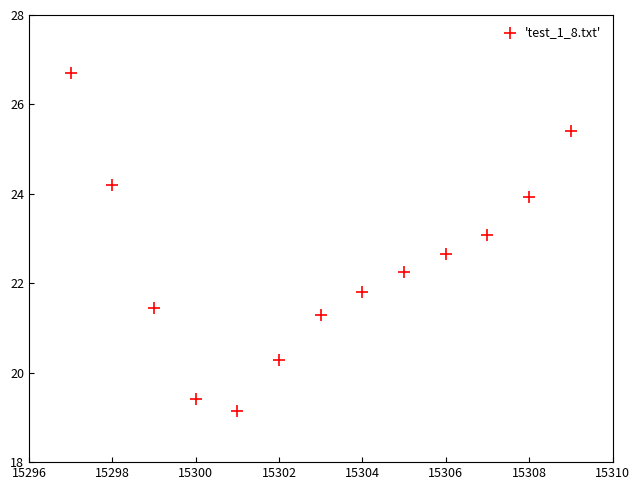

What is the range of Y values (max minus min)?

7.6